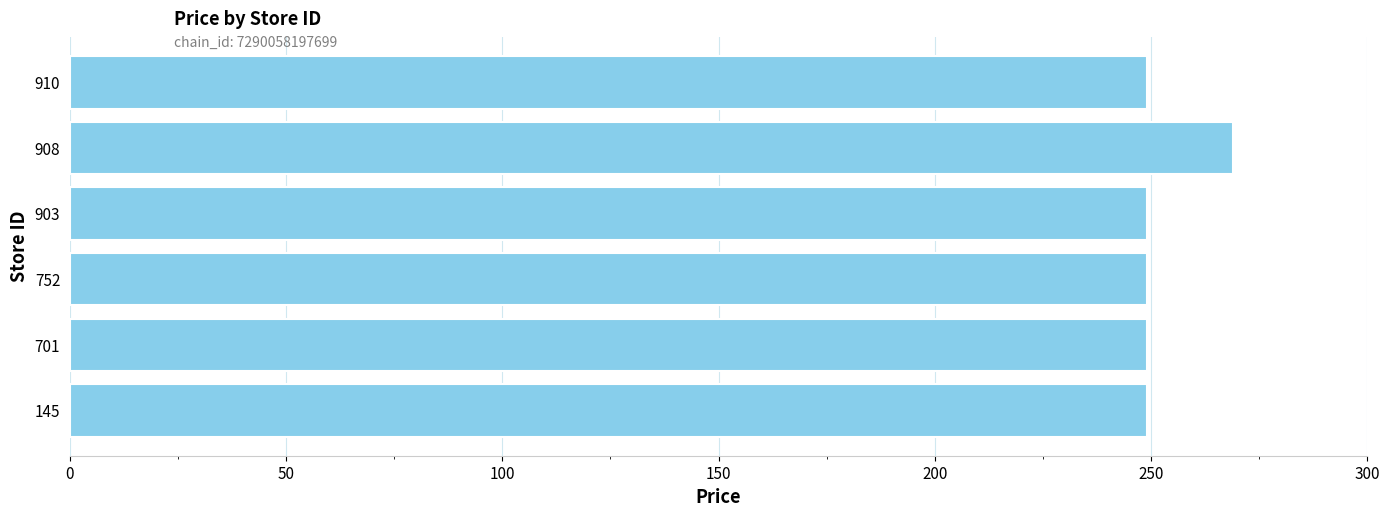

What is the ratio of the value at 910 to the value at 701?

1.0